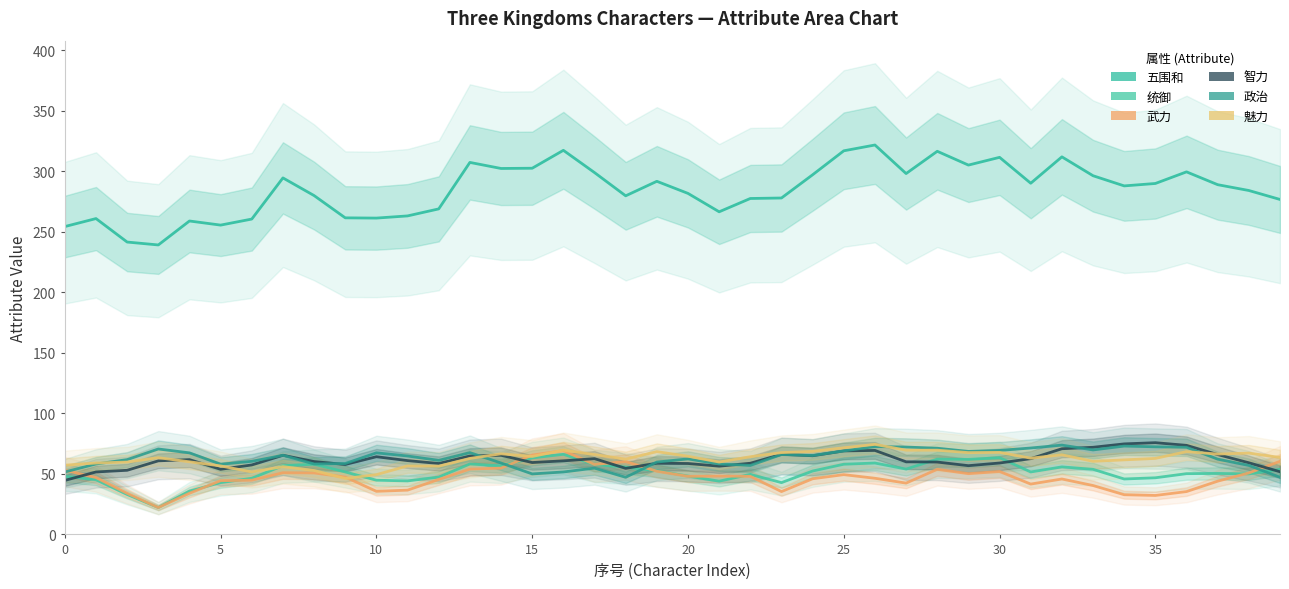

Rank the series at 36 from lowest to highest value.

武力, 统御, 魅力, 政治, 智力, 五围和